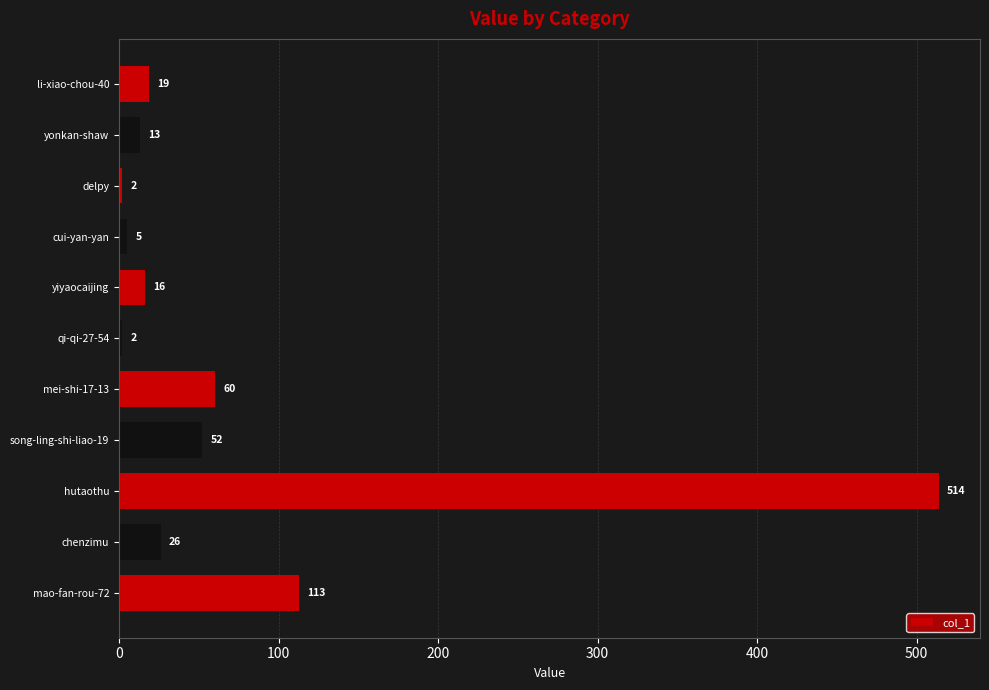

The chart shows a value of 337 at hutaothu. True or false?

False